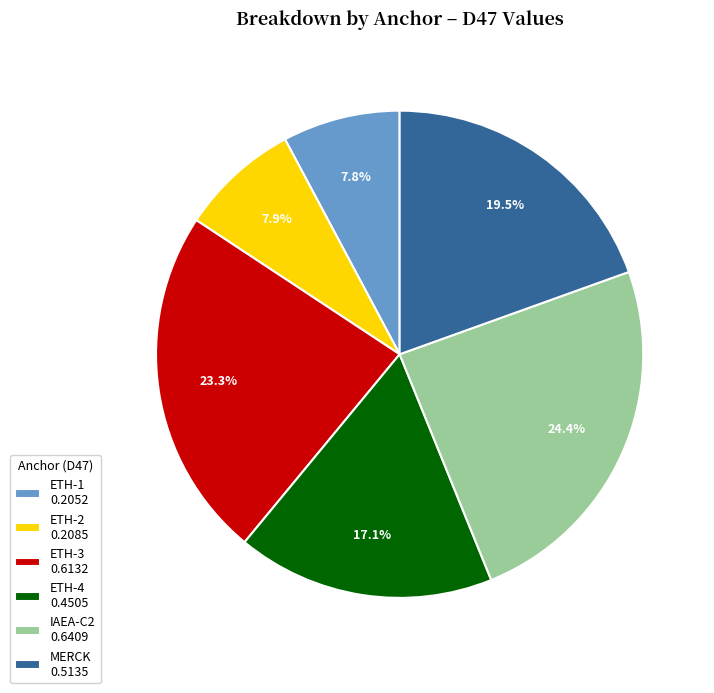

Between MERCK and ETH-2, which is larger?

MERCK